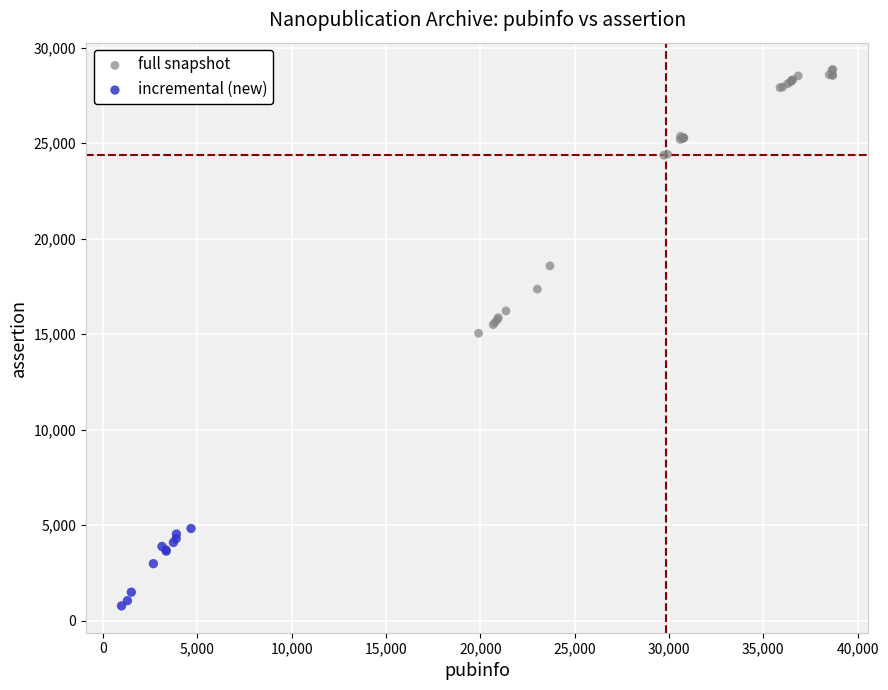

Which series contains the highest Y value?

full snapshot